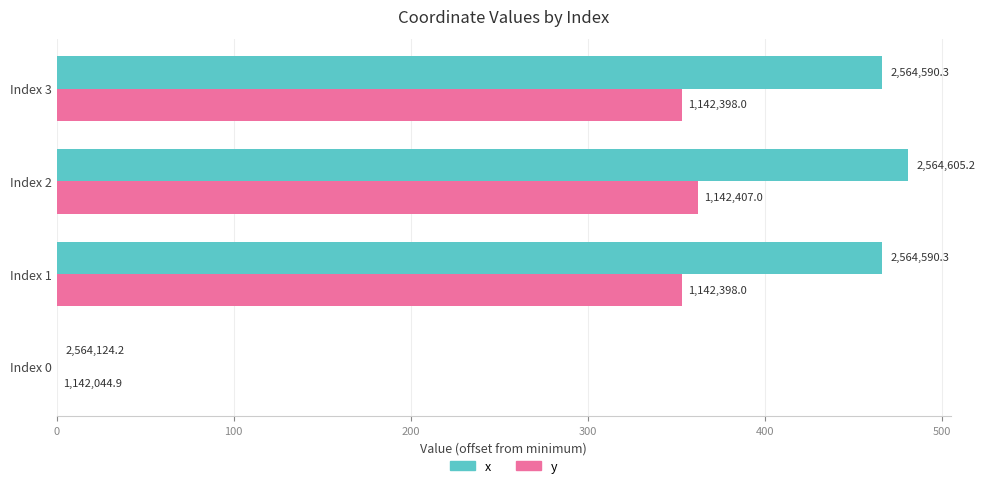

What is the maximum value for y?

362.2